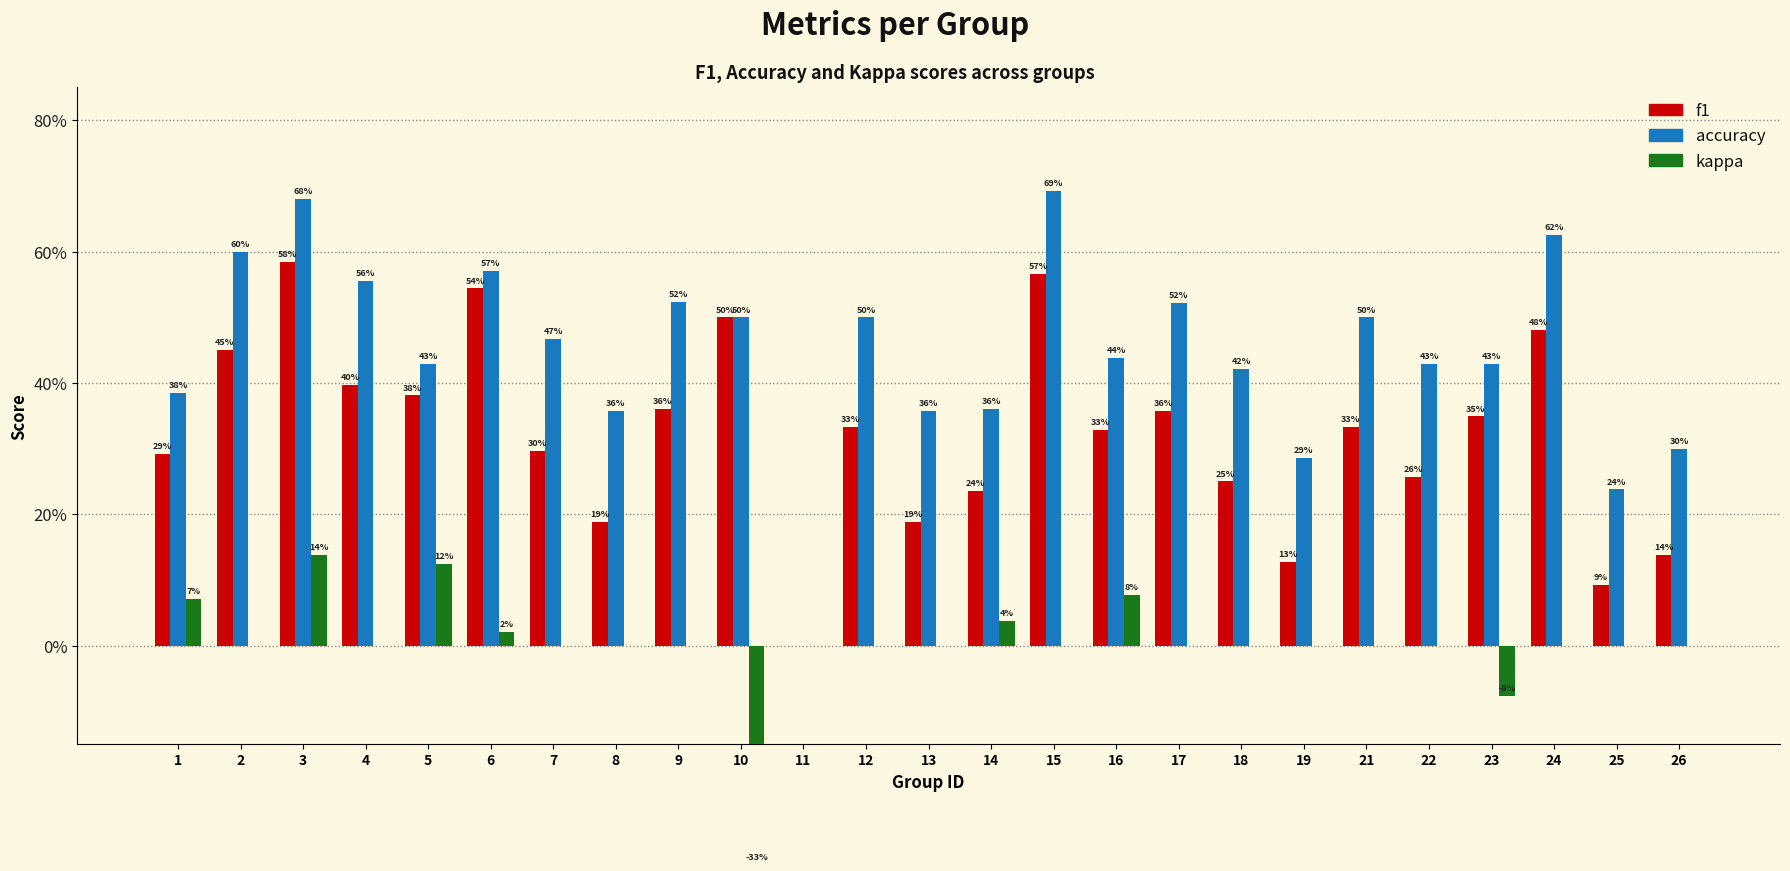

Rank the series at 7 from lowest to highest value.

kappa, f1, accuracy